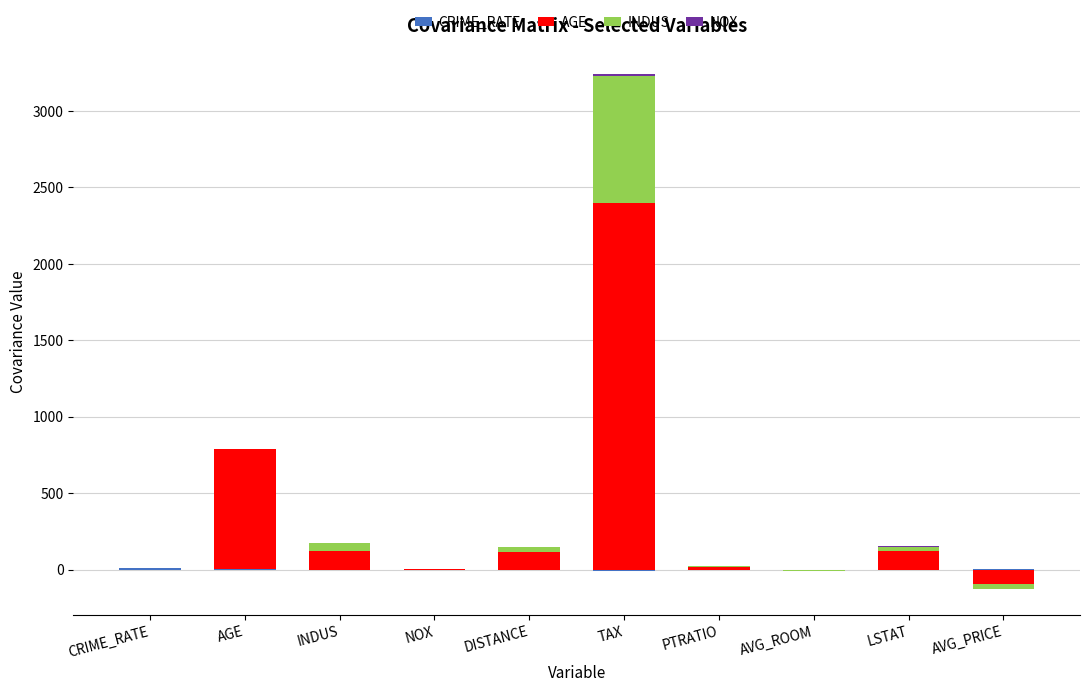

What is the total value across all series at DISTANCE?

147.6